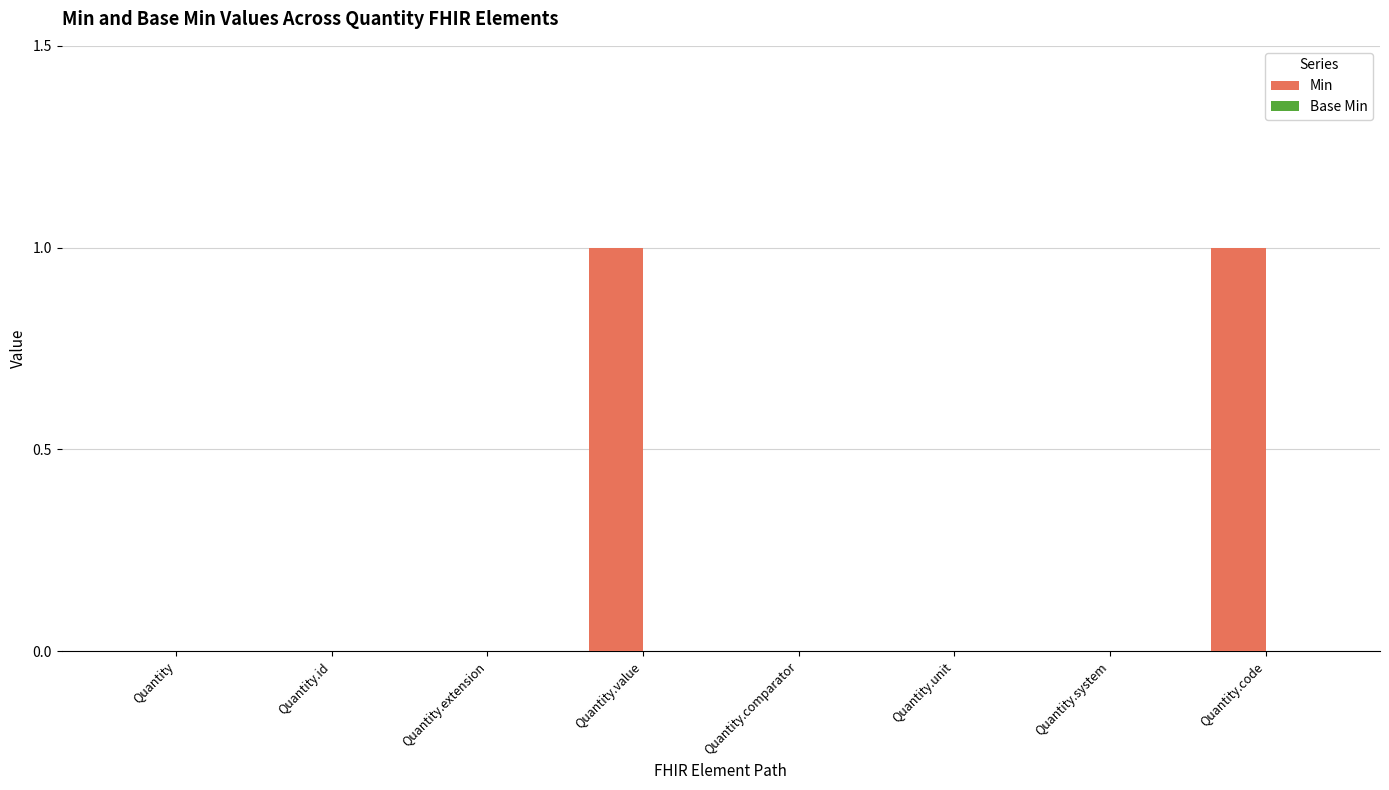

What is the change in value from Quantity to Quantity.value?

+1